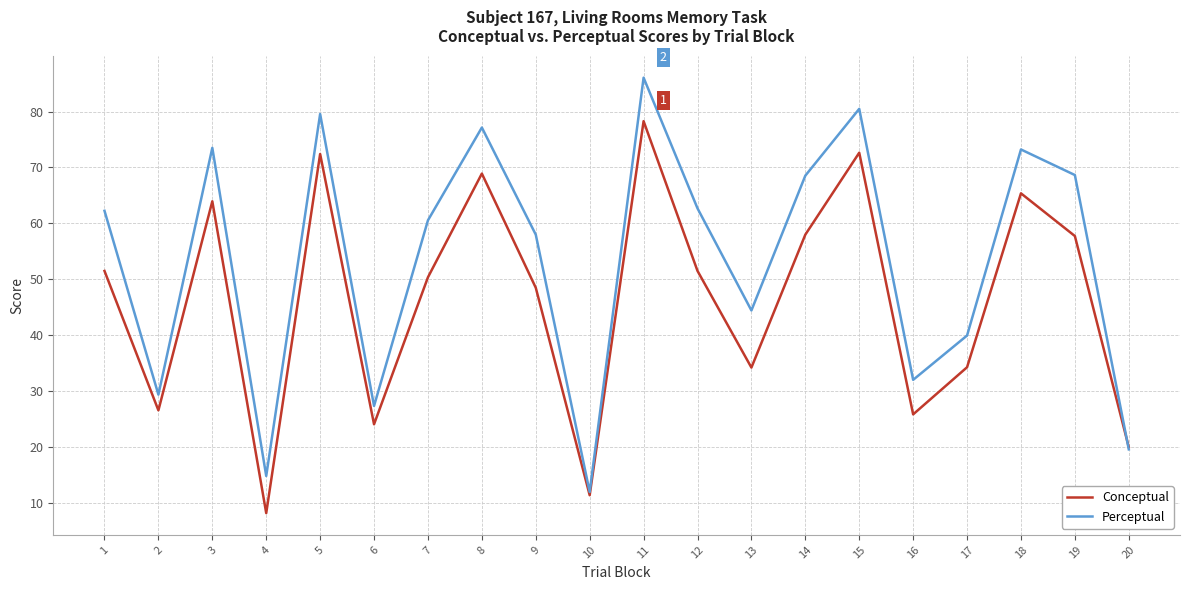

What is the difference between the maximum and minimum values in the Perceptual series?

74.0